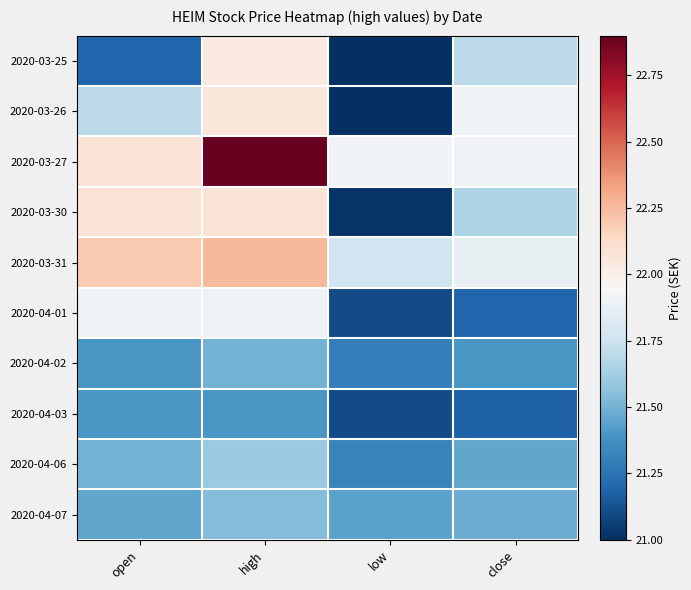

Reading right to left, extract all data points from this chart.

2020-03-25: close=21.7	low=21.0	high=22.0	open=21.2
2020-03-26: close=21.9	low=21.0	high=22.1	open=21.7
2020-03-27: close=21.9	low=21.9	high=22.9	open=22.1
2020-03-30: close=21.7	low=21.0	high=22.1	open=22.1
2020-03-31: close=21.9	low=21.8	high=22.3	open=22.2
2020-04-01: close=21.2	low=21.1	high=21.9	open=21.9
2020-04-02: close=21.4	low=21.3	high=21.5	open=21.4
2020-04-03: close=21.2	low=21.1	high=21.4	open=21.4
2020-04-06: close=21.5	low=21.3	high=21.6	open=21.5
2020-04-07: close=21.5	low=21.4	high=21.5	open=21.5